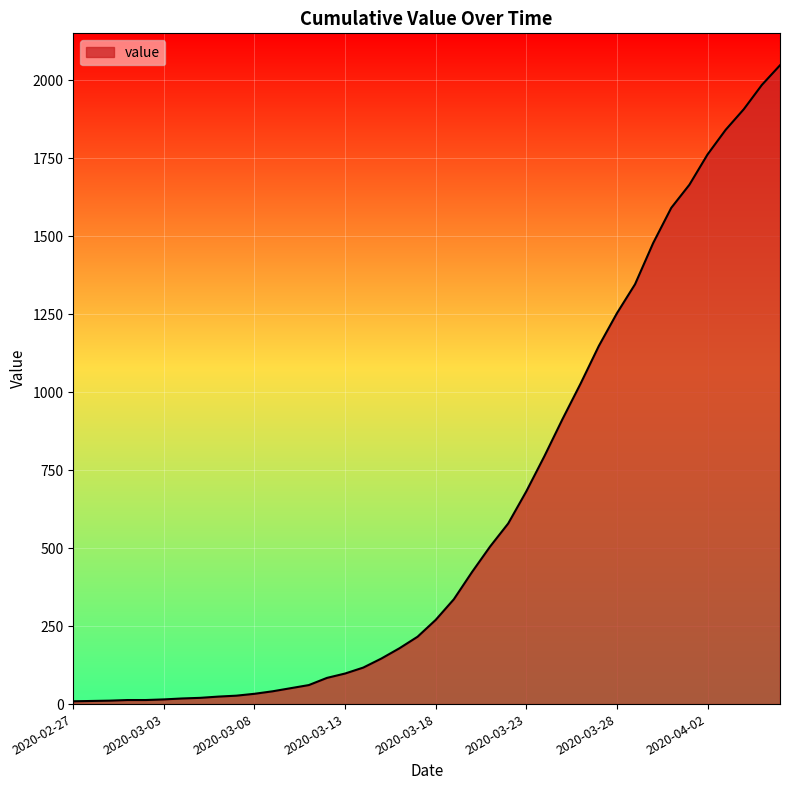

What is the greatest value displayed?

2048